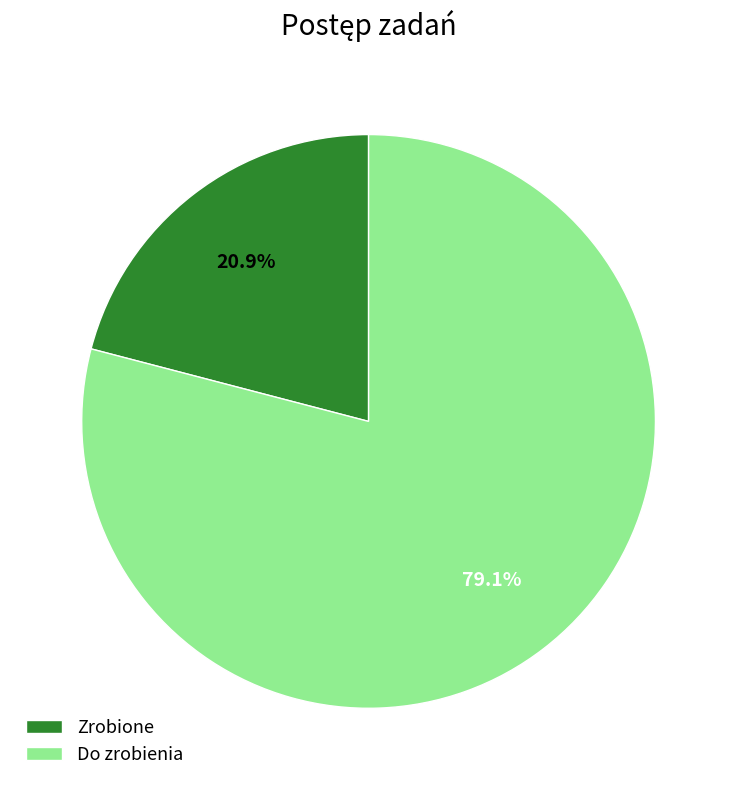

To the nearest percent, what is the difference between the largest and smallest slice percentages?

58%